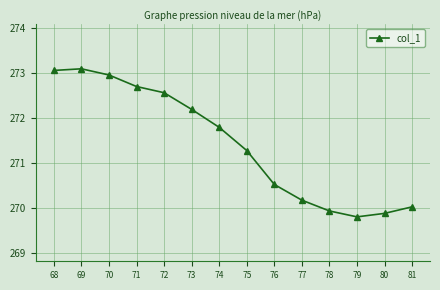

How many lines are shown in the chart?

1